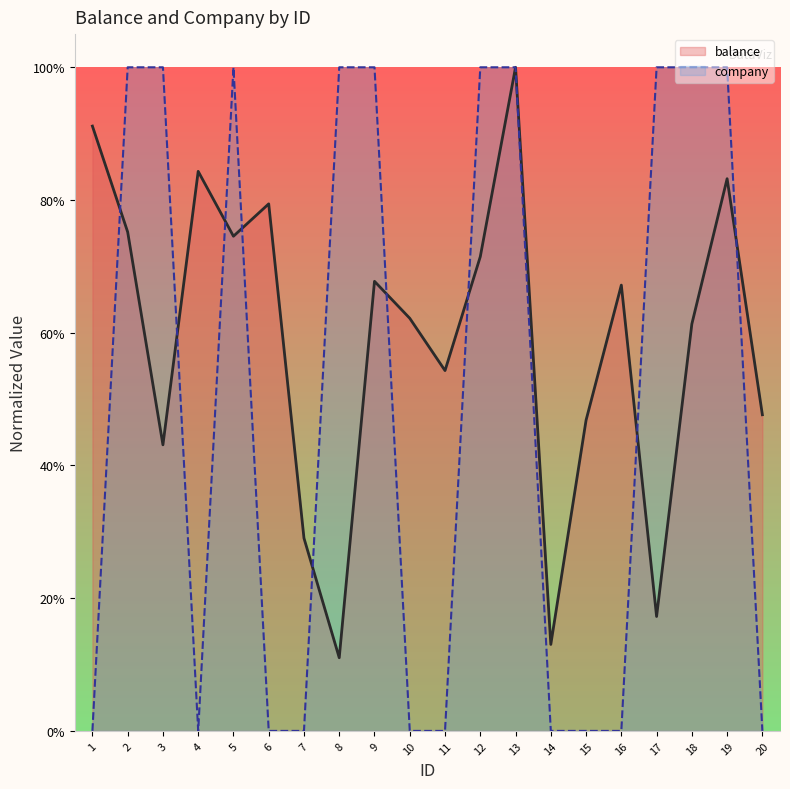

True or false: company has a value of 1.0 at 9.

True